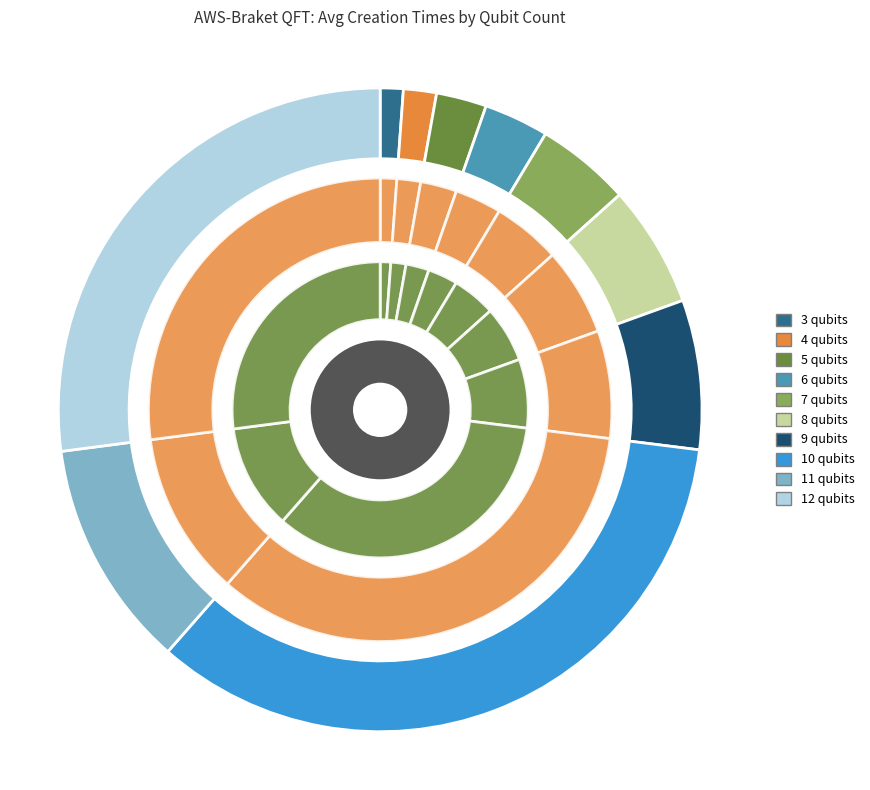

What is the change in value from 6 qubits to 9 qubits?

+4.7